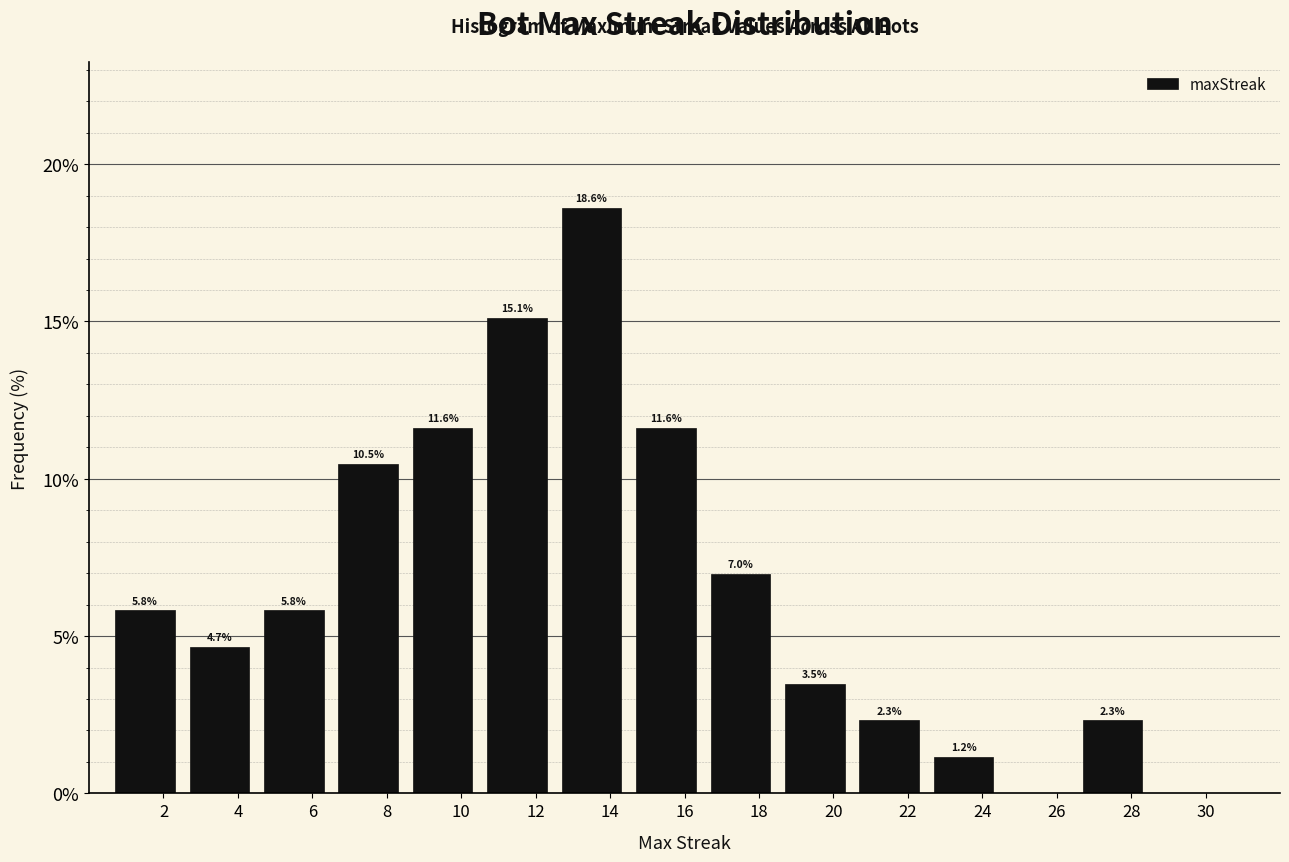

Over which range of the x-axis is the bar tallest?

12.5 to 14.5